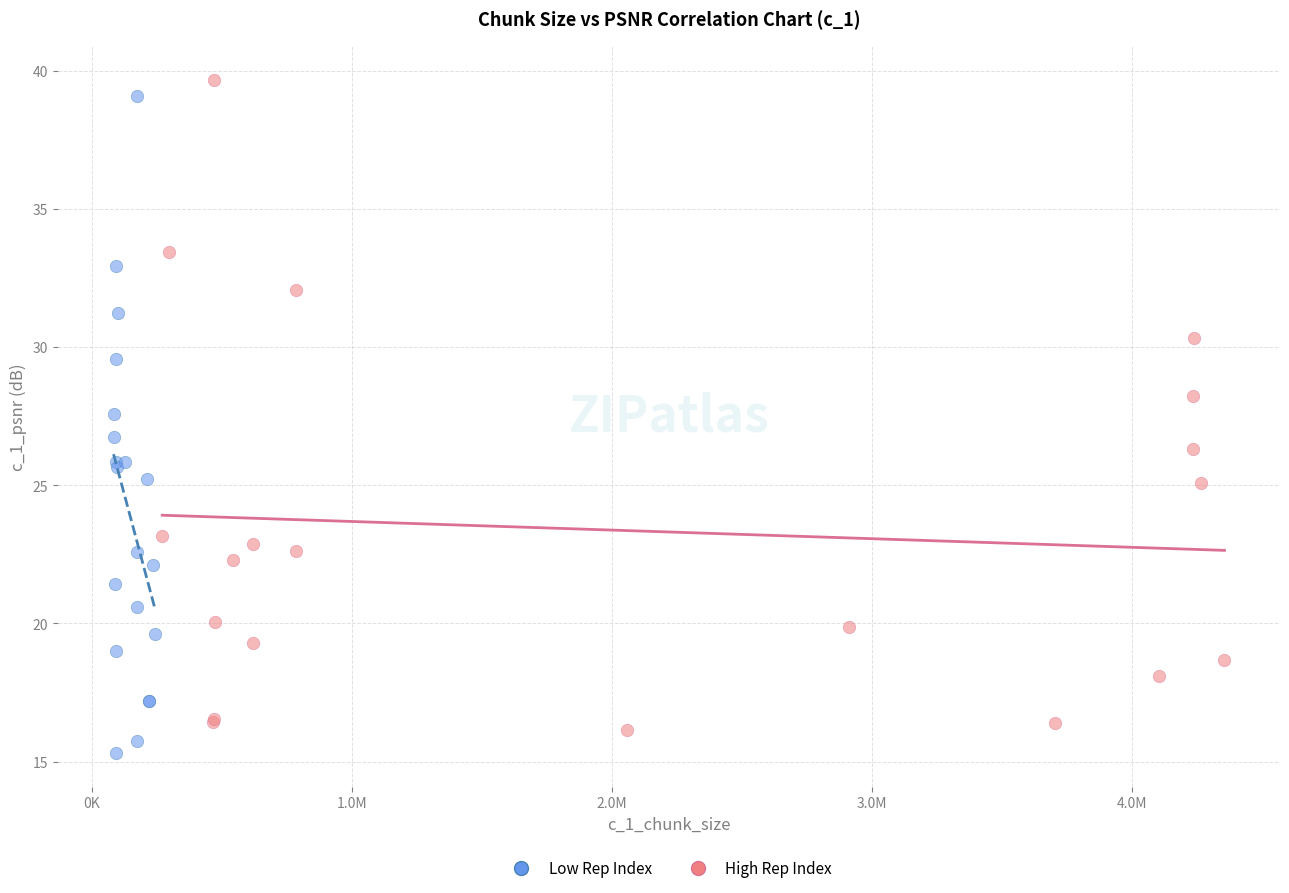

Which series contains the lowest Y value?

Low Rep Index